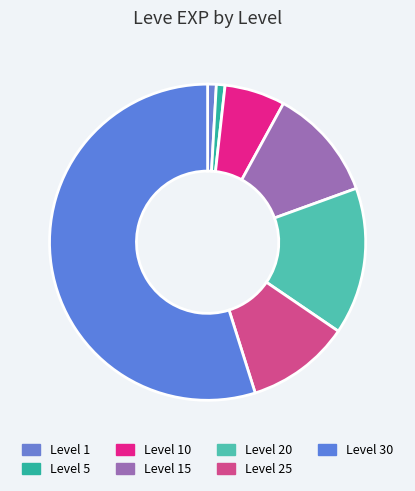

What is the ratio of the value at Level 15 to the value at Level 25?

1.1